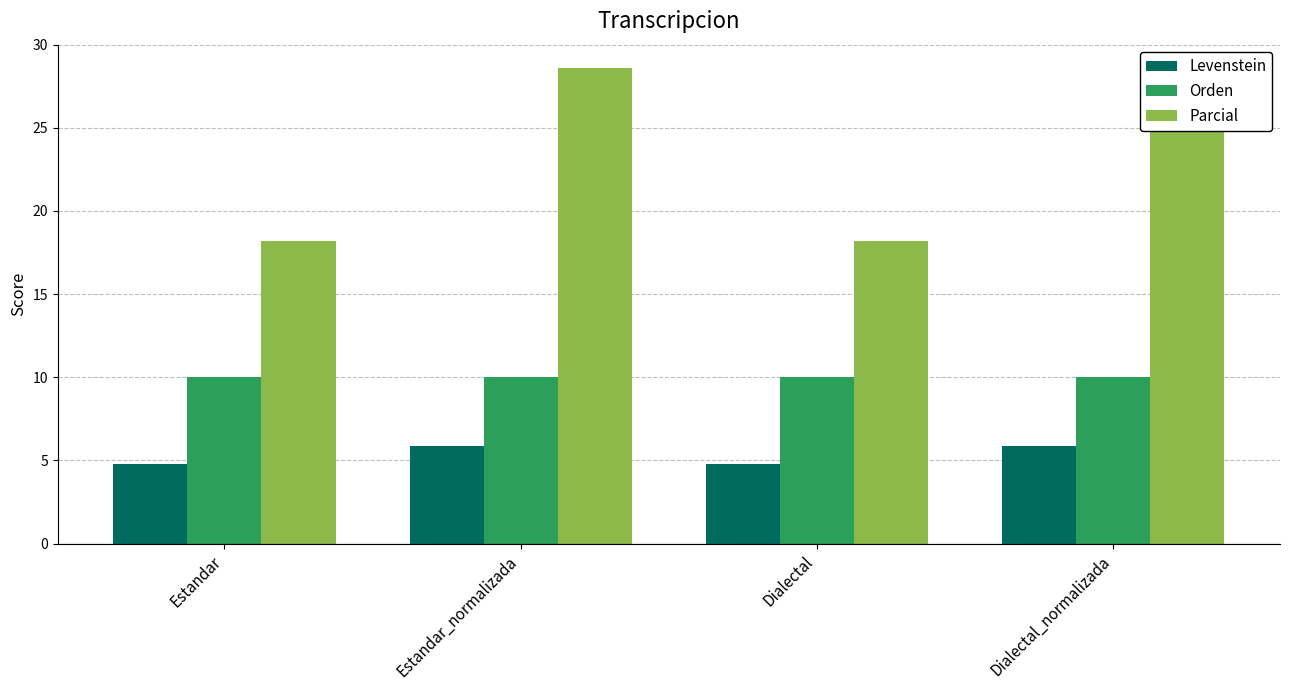

Which series changed the most between Estandar and Dialectal?

Levenstein